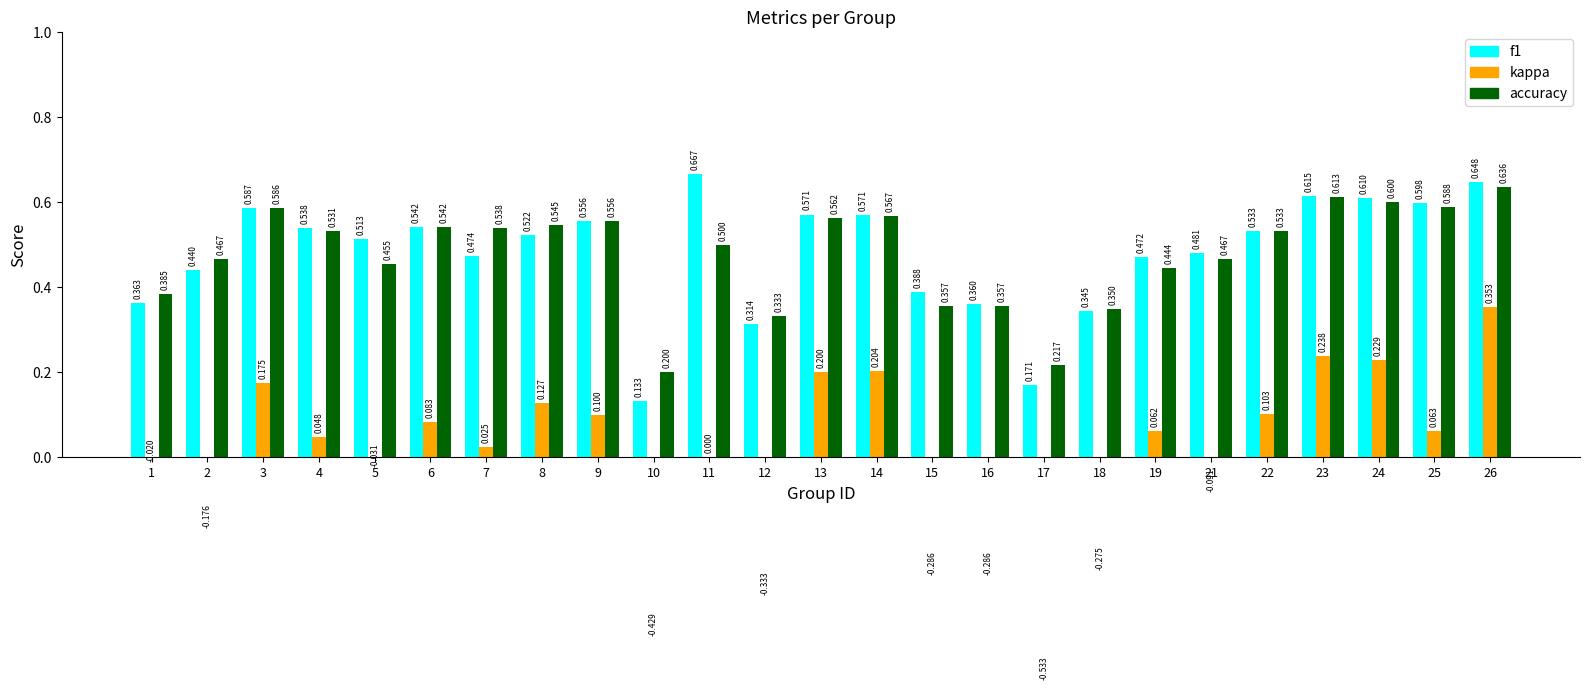

True or false: f1 has a value of 0.5 at 5.

True